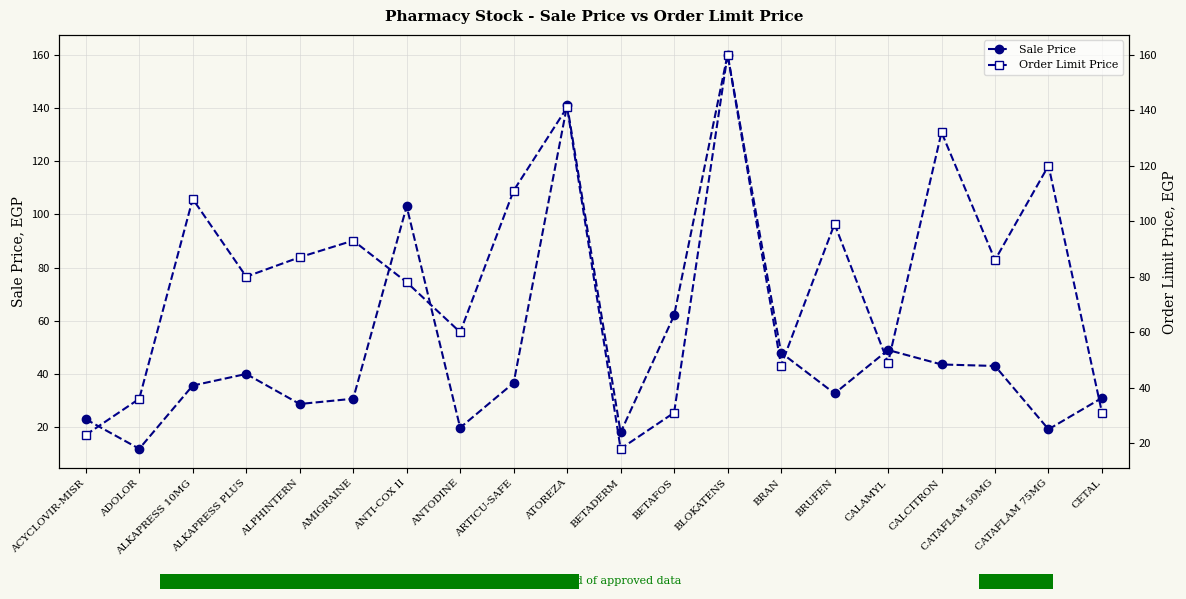

Rank the series by their average value, from lowest to highest.

Sale Price, Order Limit Price